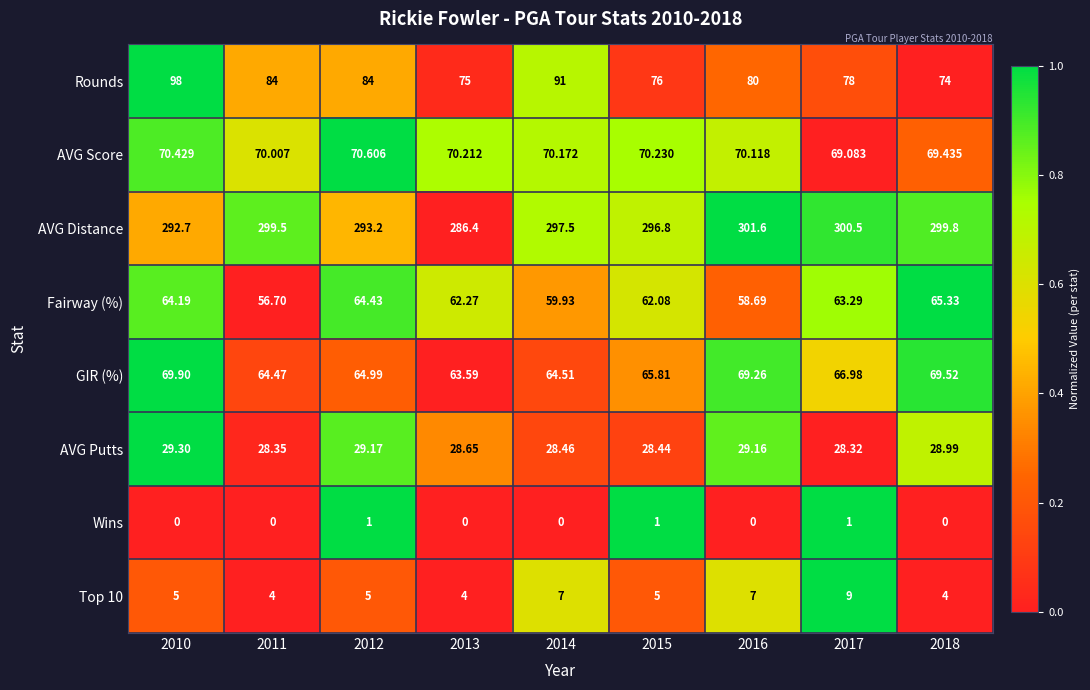

Is the value of GIR (%) at 2012 greater than the value of Fairway (%) at 2013?

Yes